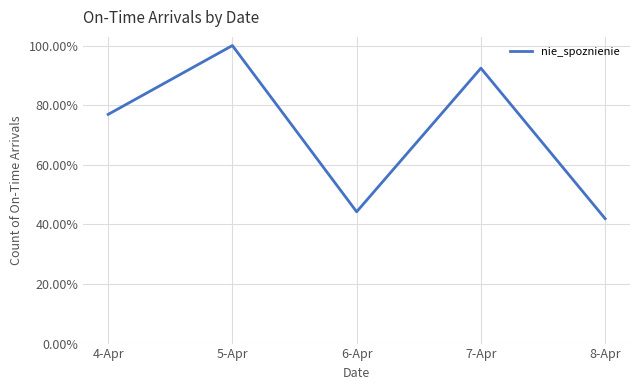

True or false: the data has more than 1 interior local peaks.

True